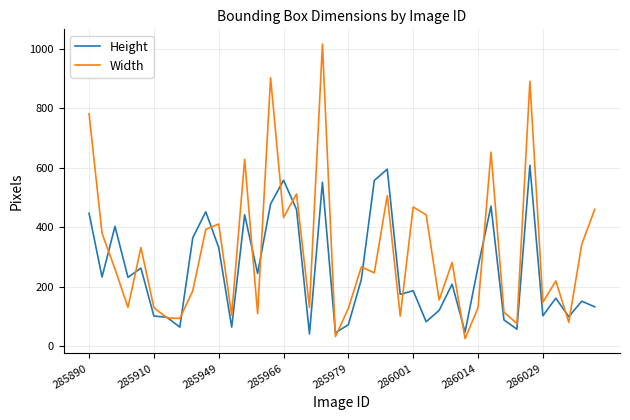

Which series has the widest spread of values?

Width